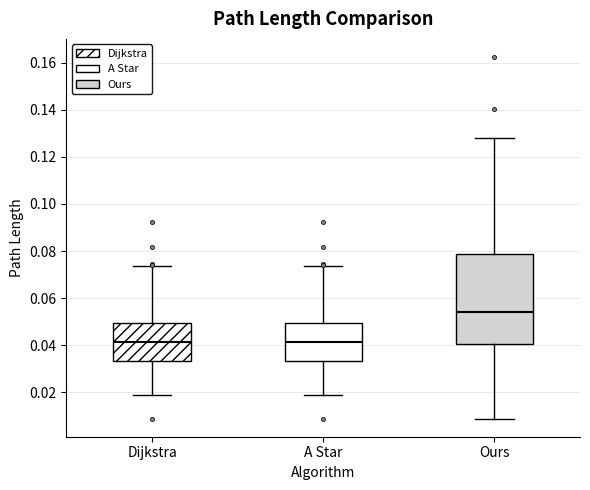

Reading left to right, transcribe this box plot: for each box, give where its median line is, the range the box spans, and where its two whiskers end, as read against the y-axis. The values are not printed on the chart, so give them approximately, as read against the axis.

Dijkstra: median 0.042, box 0.034 to 0.050, whiskers 0.018 to 0.074
A Star: median 0.042, box 0.034 to 0.050, whiskers 0.018 to 0.074
Ours: median 0.054, box 0.040 to 0.078, whiskers 0.008 to 0.128